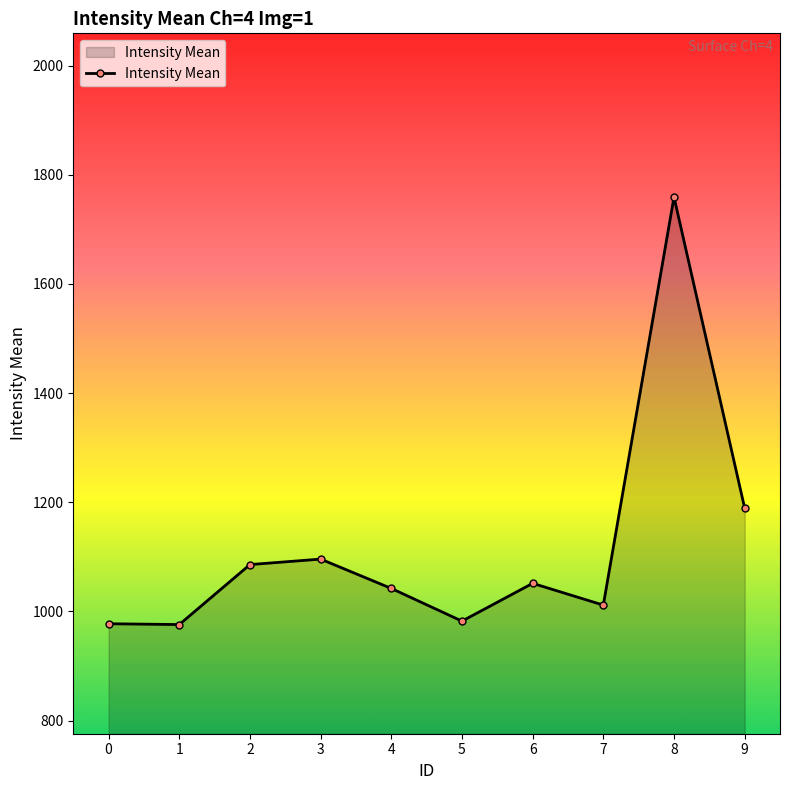

What is the value of the 7th point from the left?

1051.4